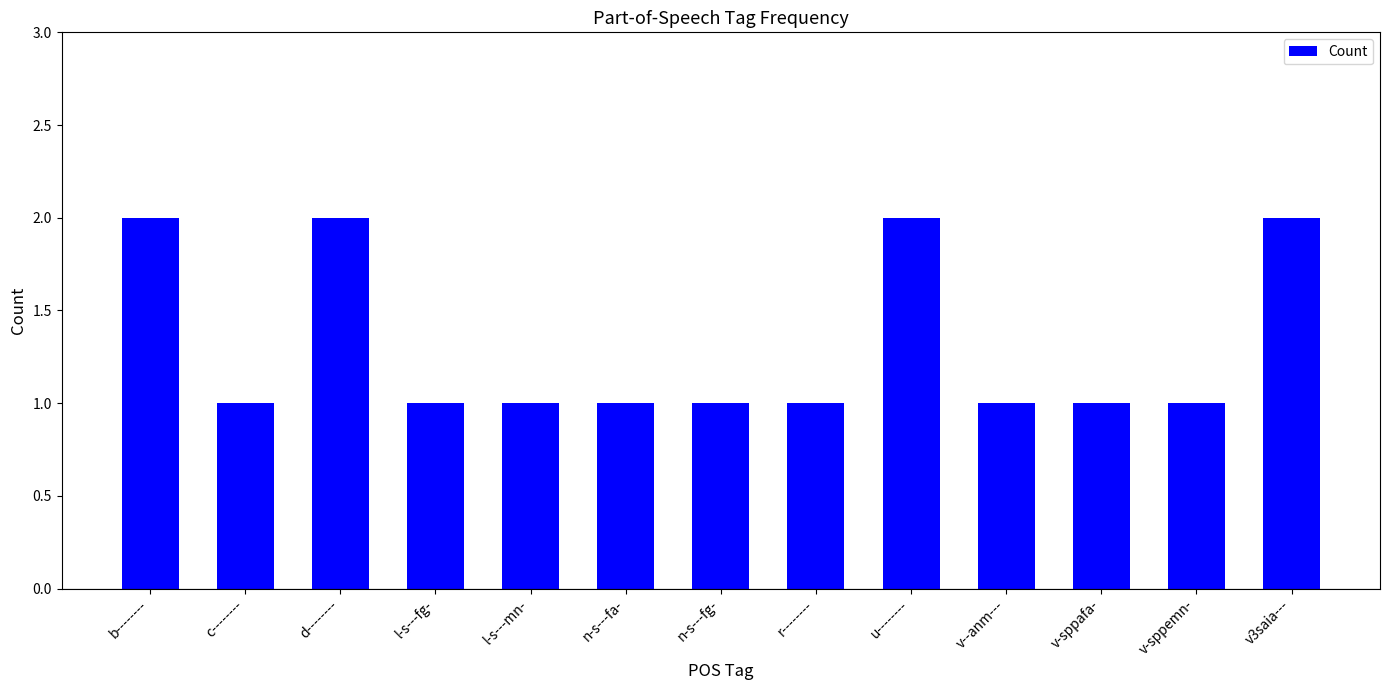

Reading right to left, extract all data points from this chart.

2	1	1	1	2	1	1	1	1	1	2	1	2